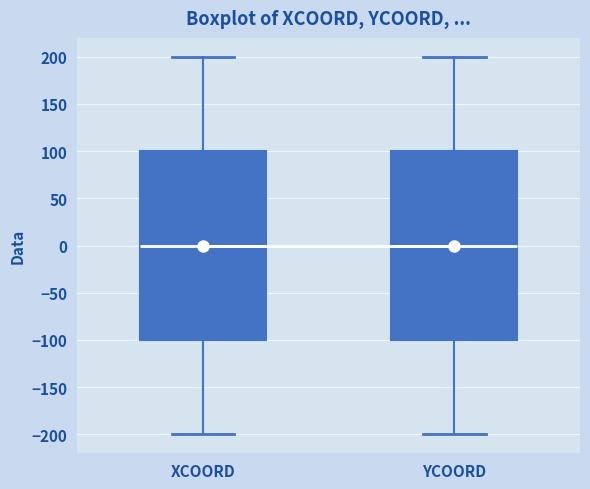

Reading left to right, read every box against the y-axis: the position of its median line, the range the box covers, and the ends of its whiskers. The values are not printed on the chart, so give them approximately, as read against the axis.

XCOORD: median 0, box -100 to 100, whiskers -200 to 200
YCOORD: median 0, box -100 to 100, whiskers -200 to 200